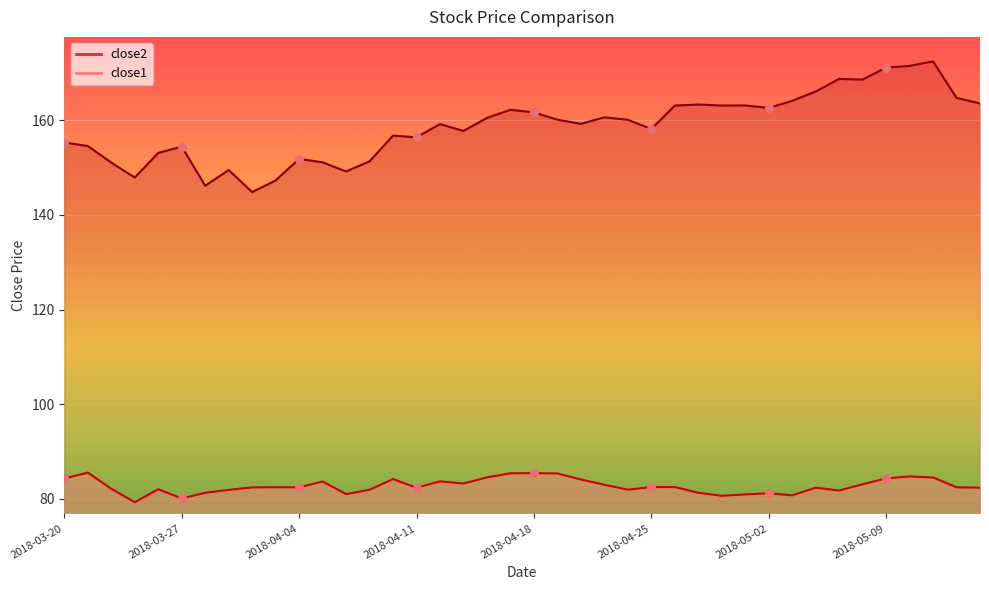

Which series contains the lowest Y value?

close1